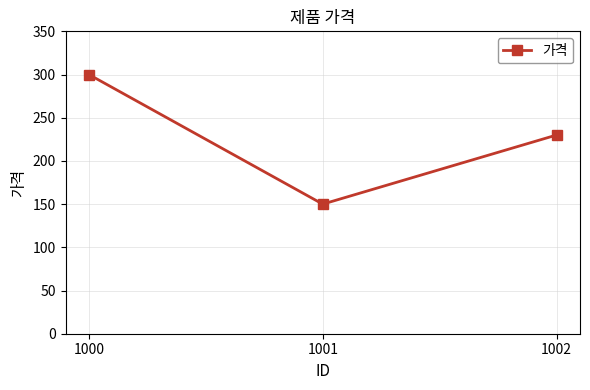

The chart shows a value of 363 at 1002. True or false?

False